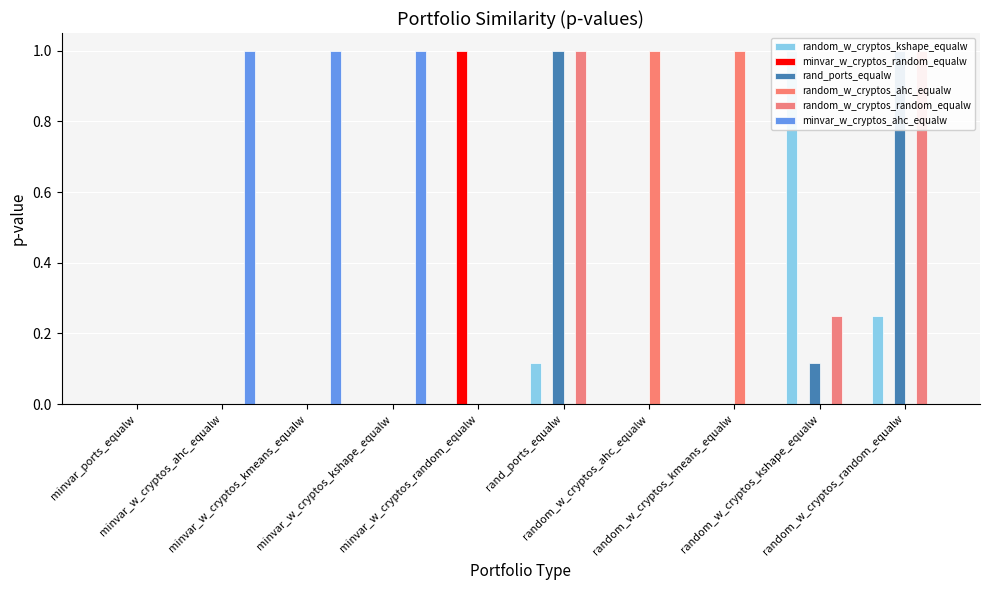

Does the chart contain any negative values?

No